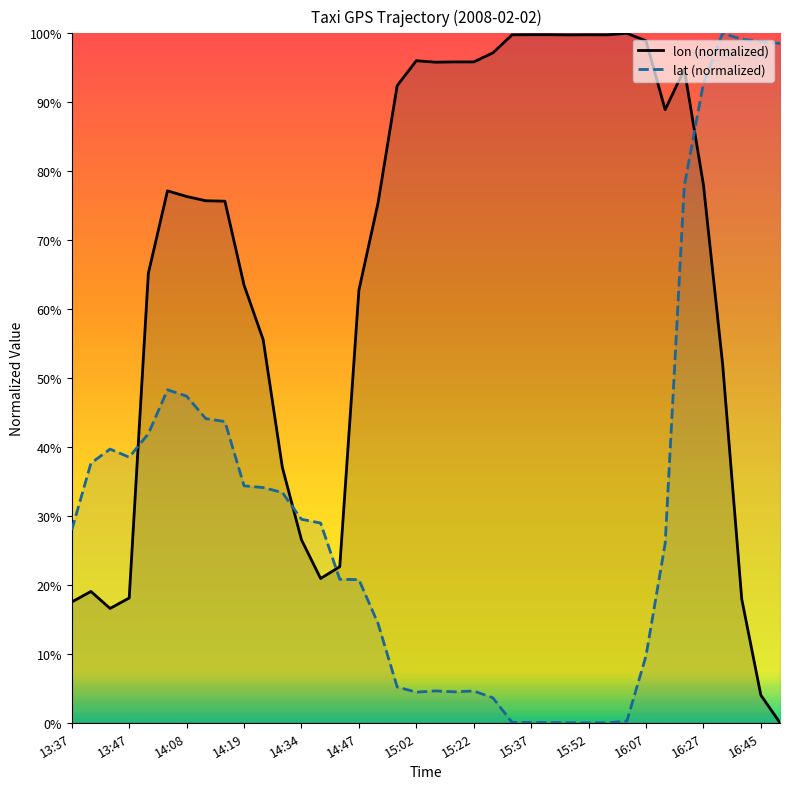

Count the number of categories in the chart.

38